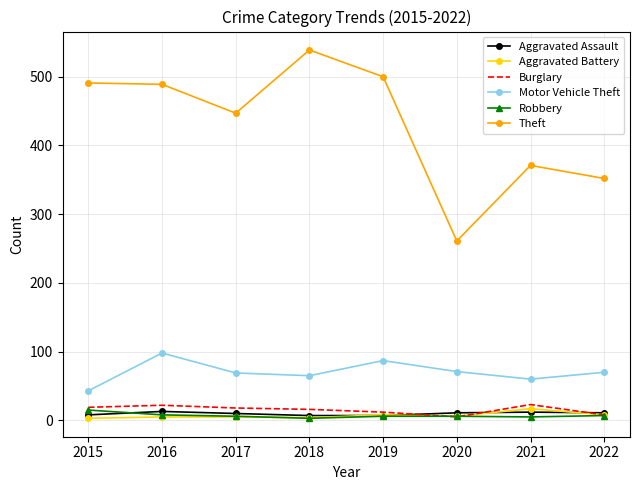

What is the highest value of the Aggravated Assault series?

13